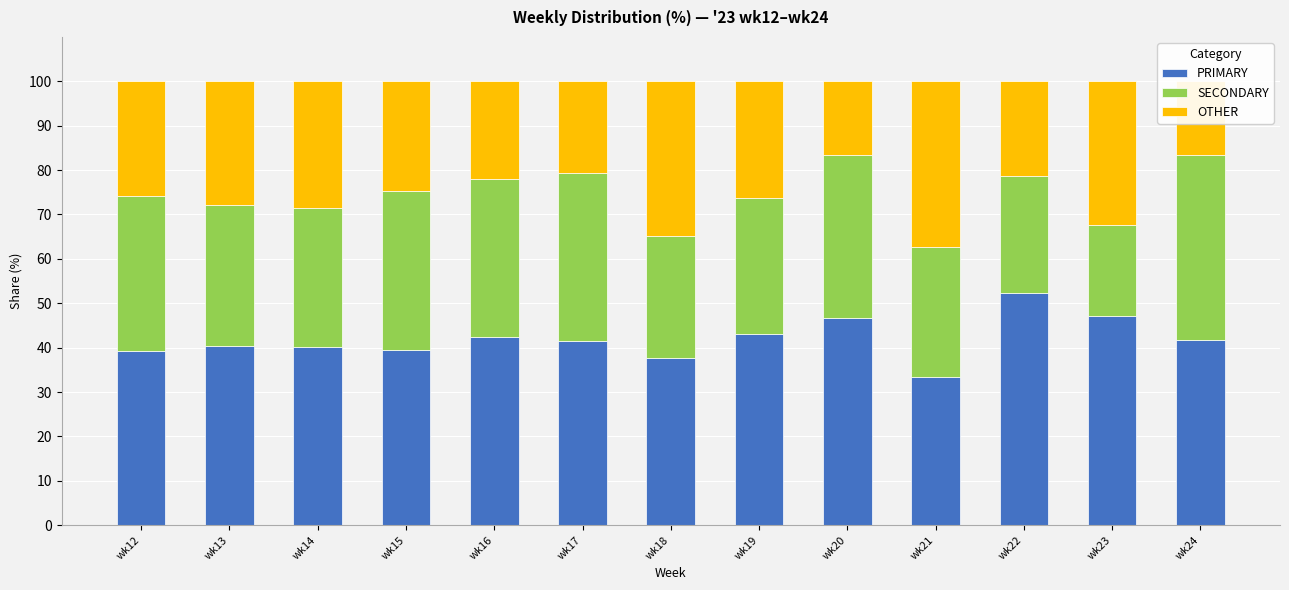

True or false: OTHER has a value of 43.1 at wk23.

False